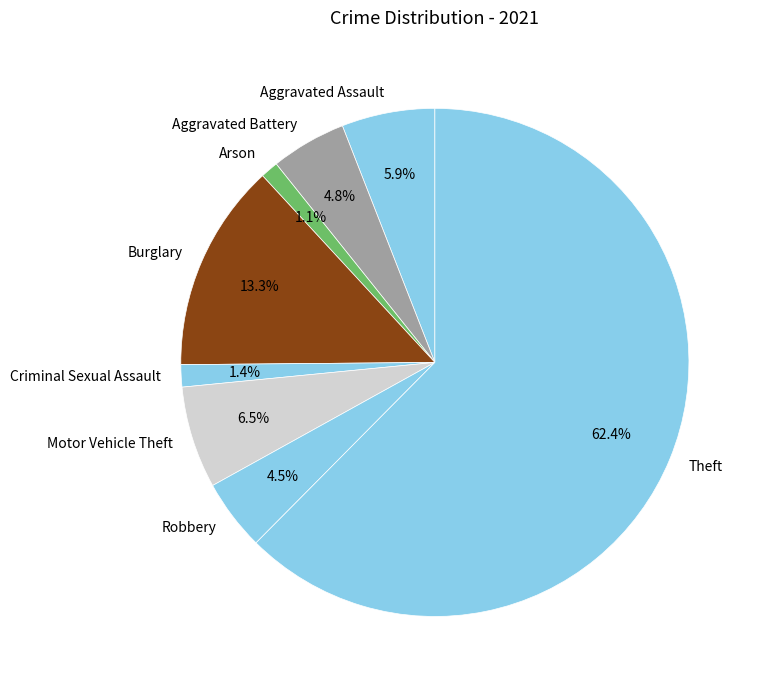

How many segments does this pie chart have?

8